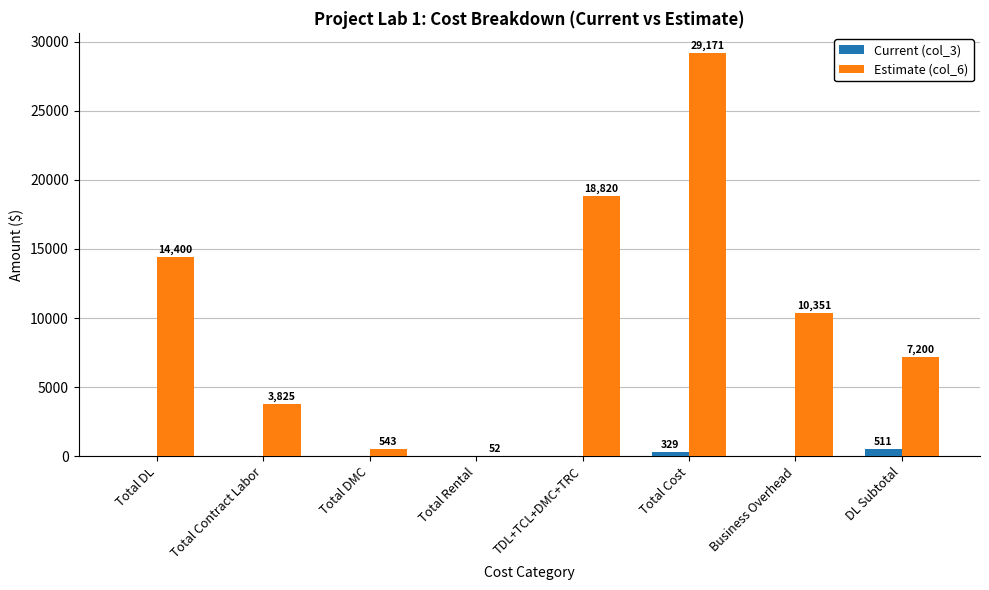

How many values in Current (col_3) are above zero?

2